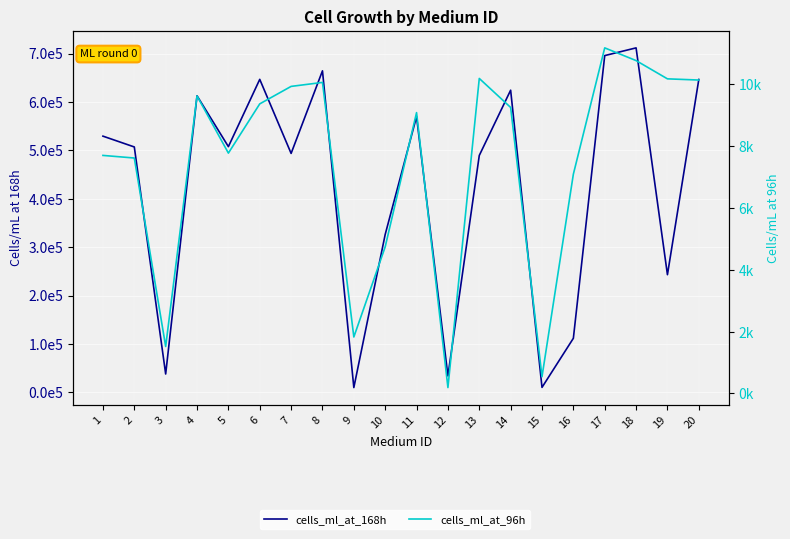

Which series has the largest total across all categories?

cells_ml_at_168h